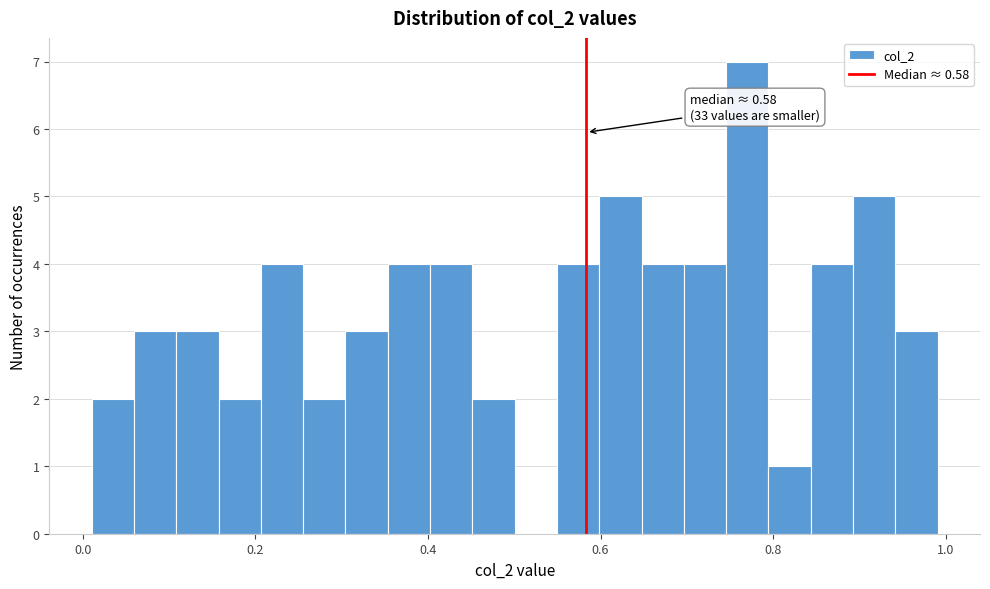

Around what value on the x-axis is the tallest bar? Give the approximate position of its centre, as read against the axis.

0.78